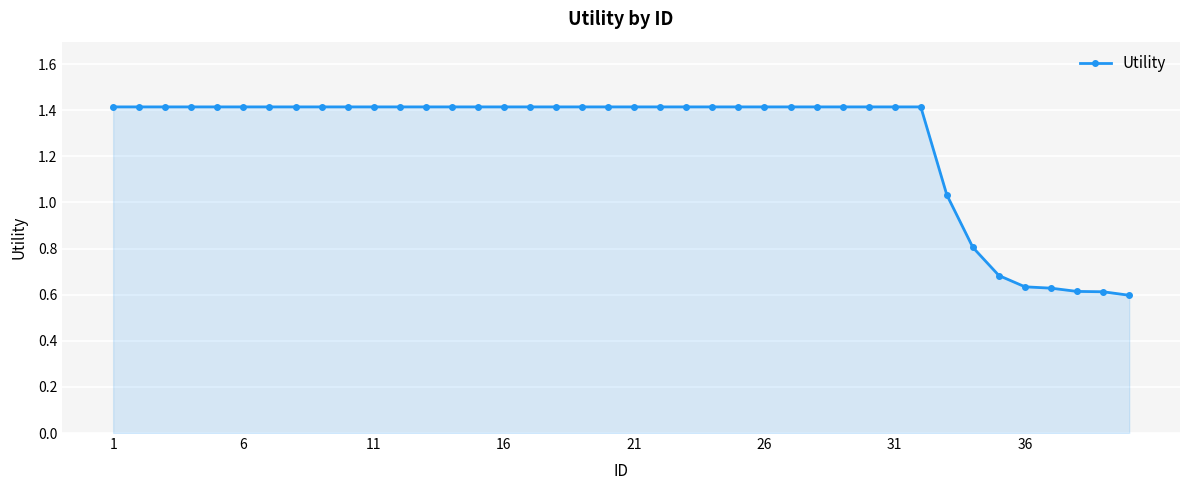

What is the greatest value displayed?

1.4